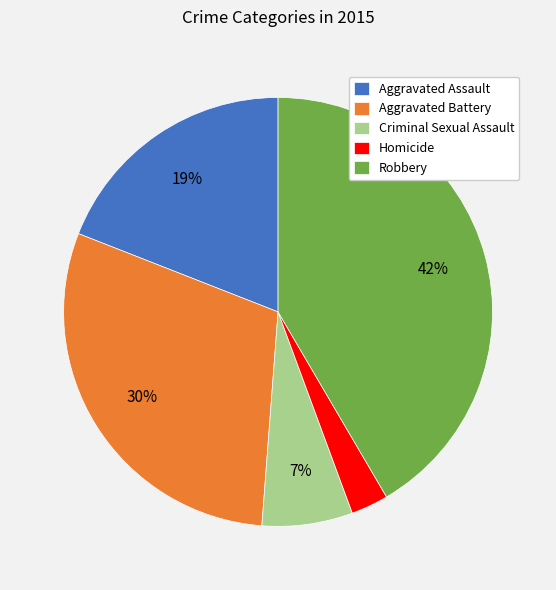

Is the sum of Criminal Sexual Assault and Aggravated Assault greater than half?

No